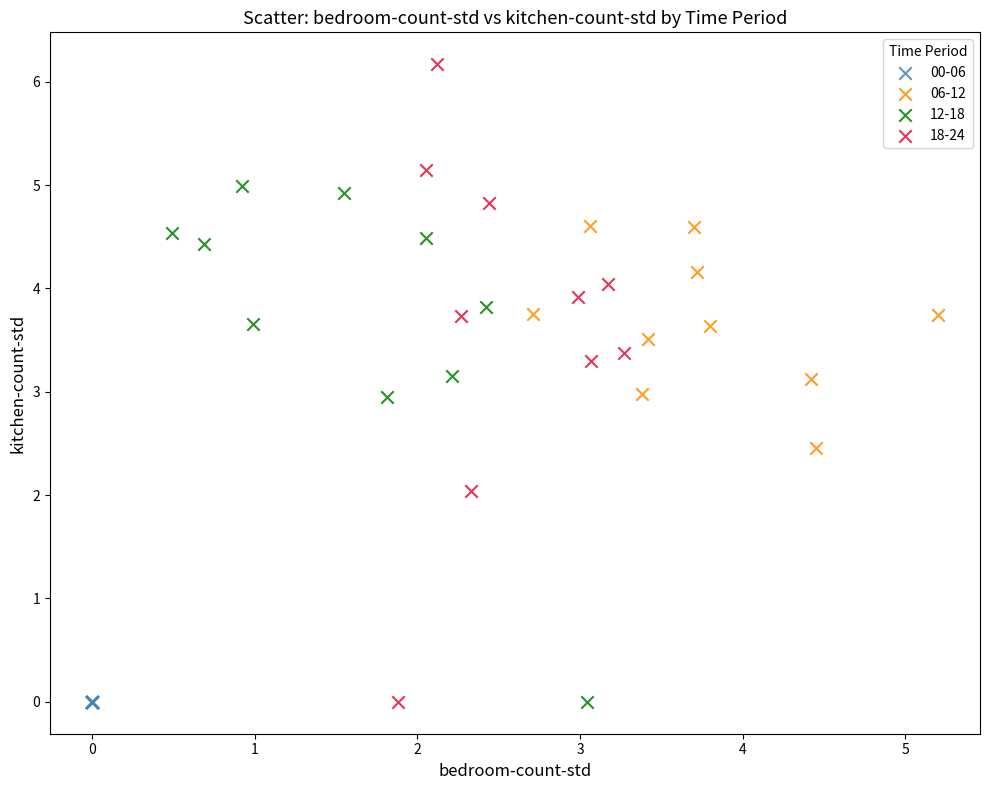

Which series reaches the maximum Y coordinate?

18-24